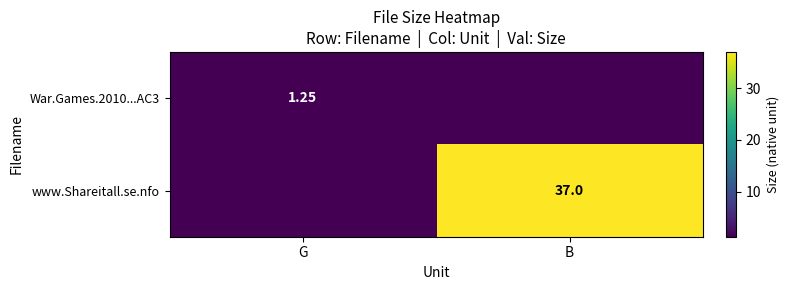

Is the value of www.Shareitall.se.nfo at B greater than the value of War.Games.2010...AC3 at G?

Yes